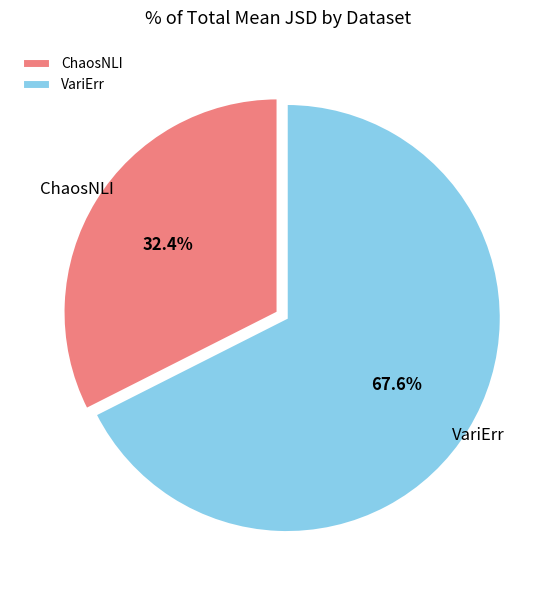

Which has a higher value, VariErr or ChaosNLI?

VariErr